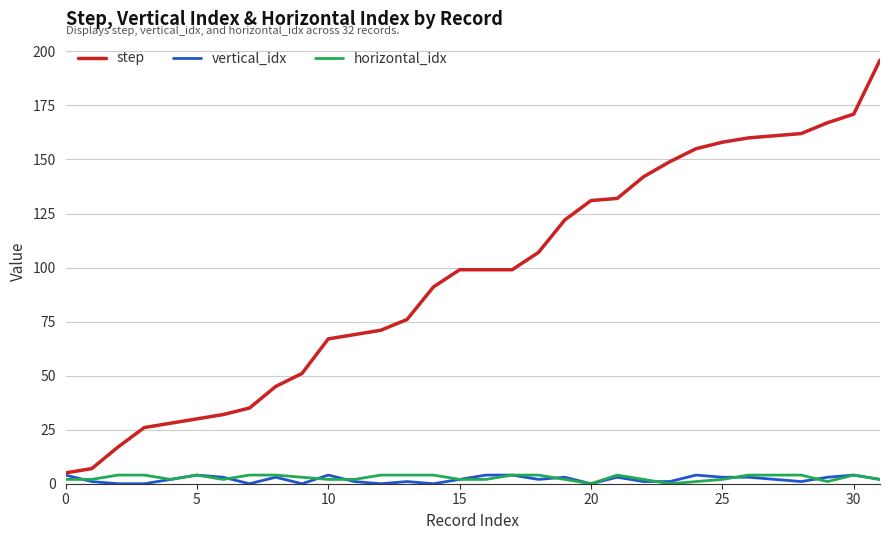

How many lines are shown in the chart?

3